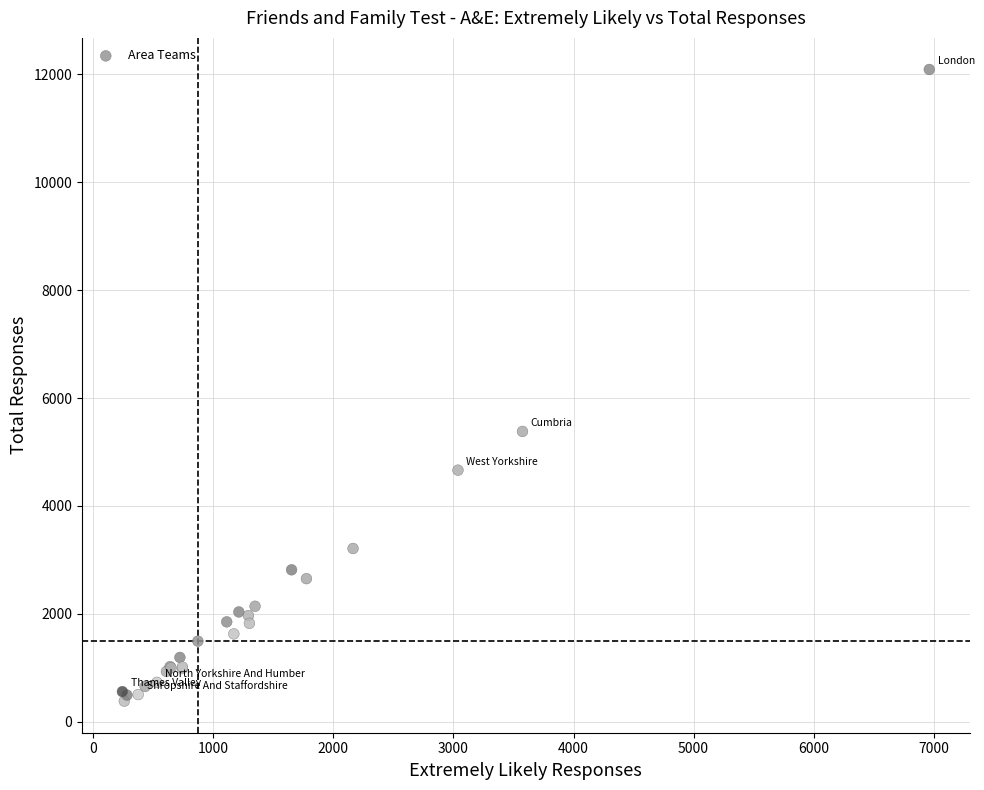

What Y value in the scatter plot is closest to 6235?

5380